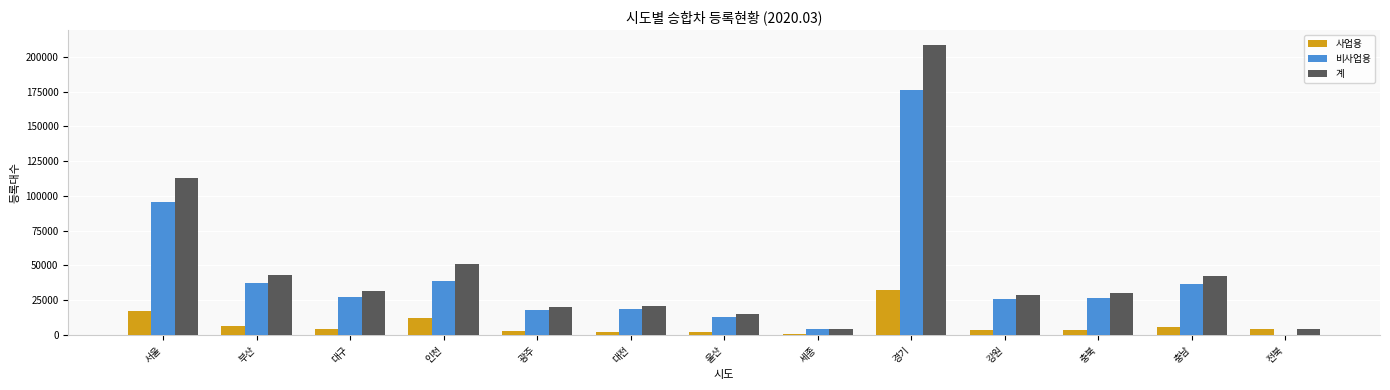

What are all the series names shown in the legend?

사업용, 비사업용, 계